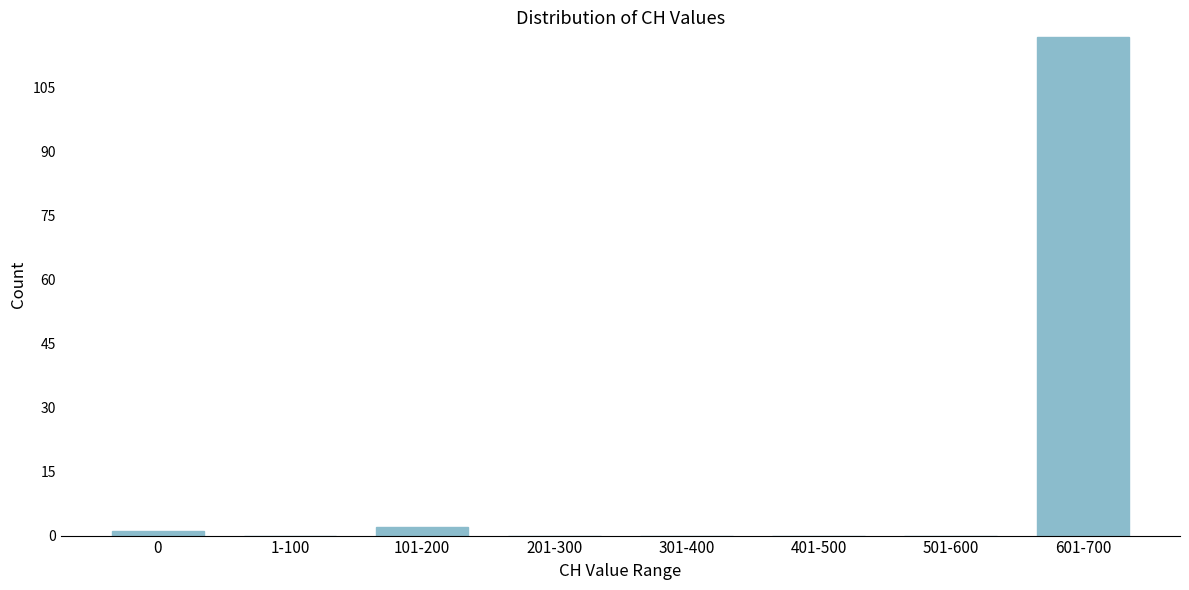

Reading left to right, what are all the values shown in this chart?

0=1	1-100=0	101-200=2	201-300=0	301-400=0	401-500=0	501-600=0	601-700=117